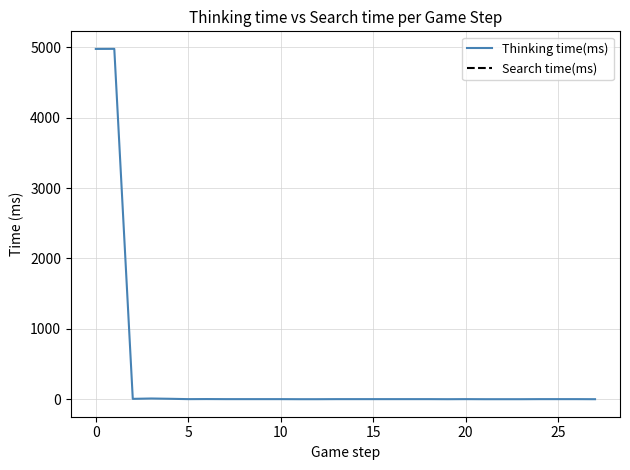

At which category does Thinking time(ms) reach its first local valley?

5